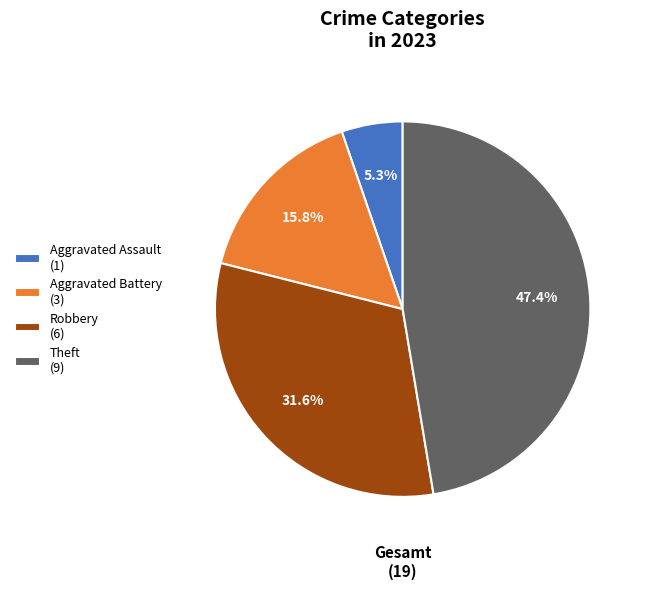

Does Aggravated Battery (3) account for over 50% of the chart?

No